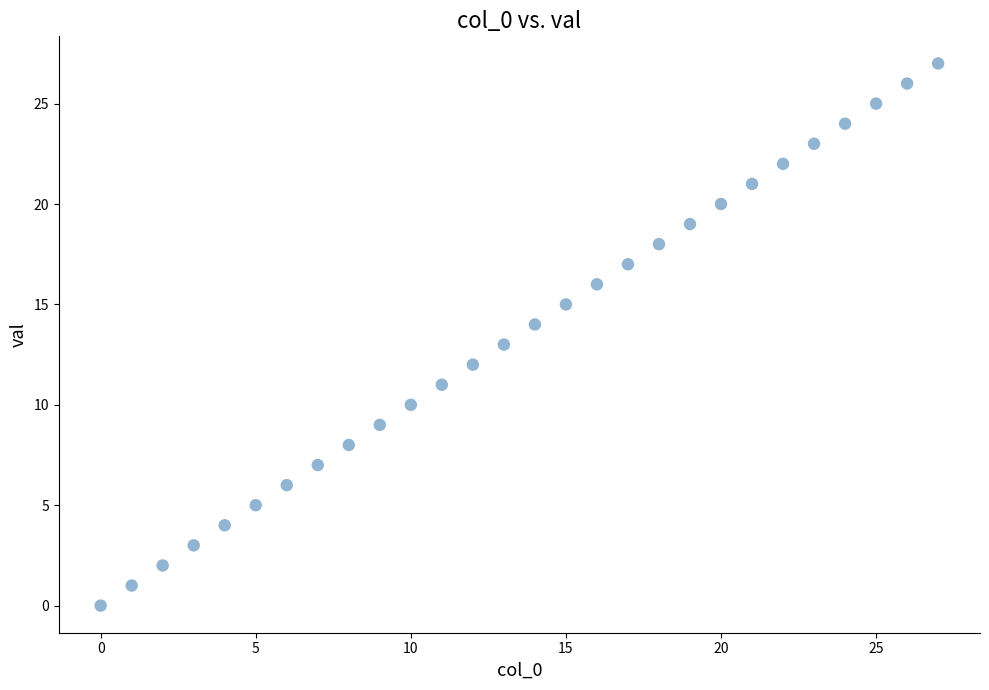

What is the range of Y values (max minus min)?

27